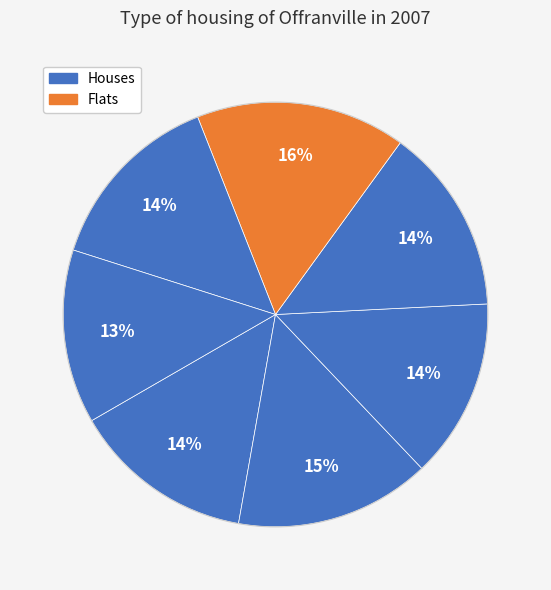

Is there any slice that represents more than half of the pie?

No